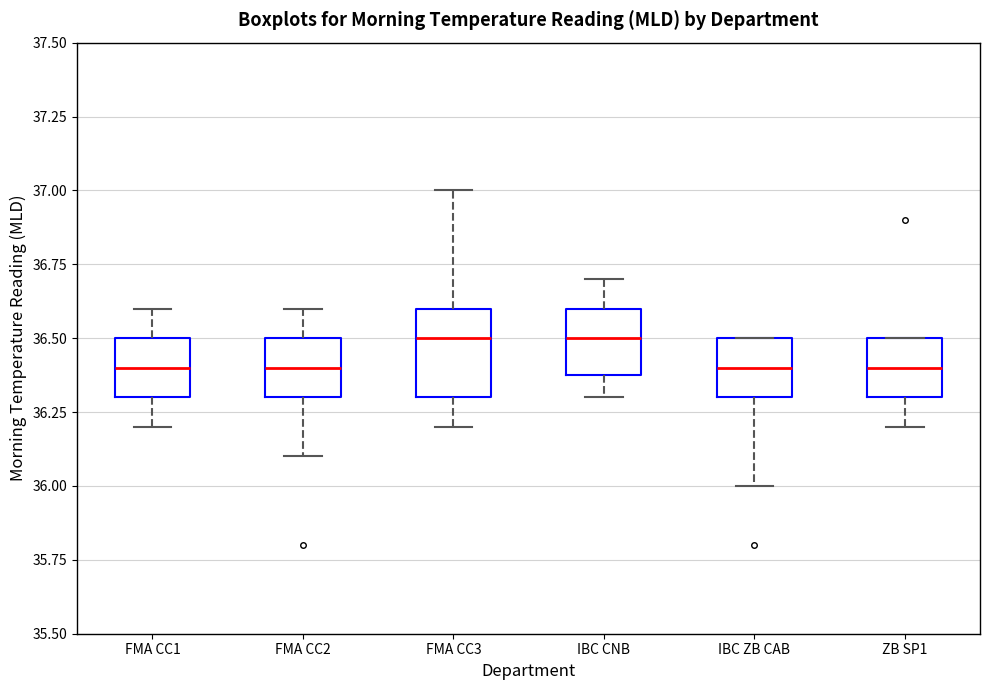

Which box is the tallest, from its lower edge to its upper edge?

FMA CC3